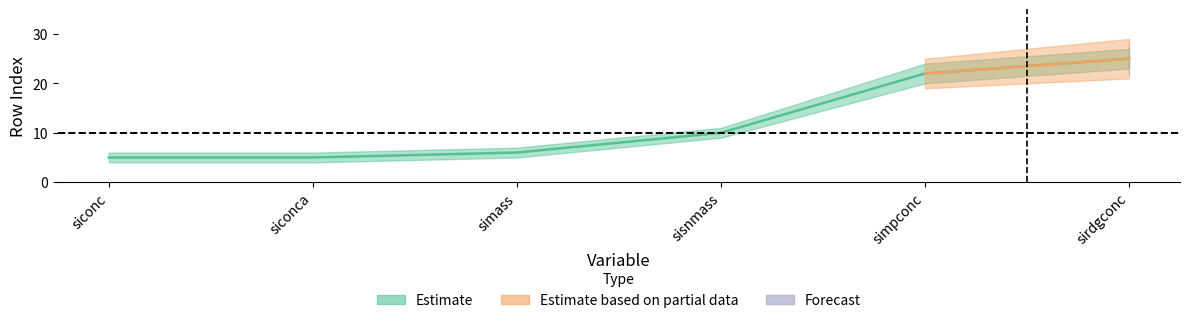

Does the chart have visible grid lines?

No